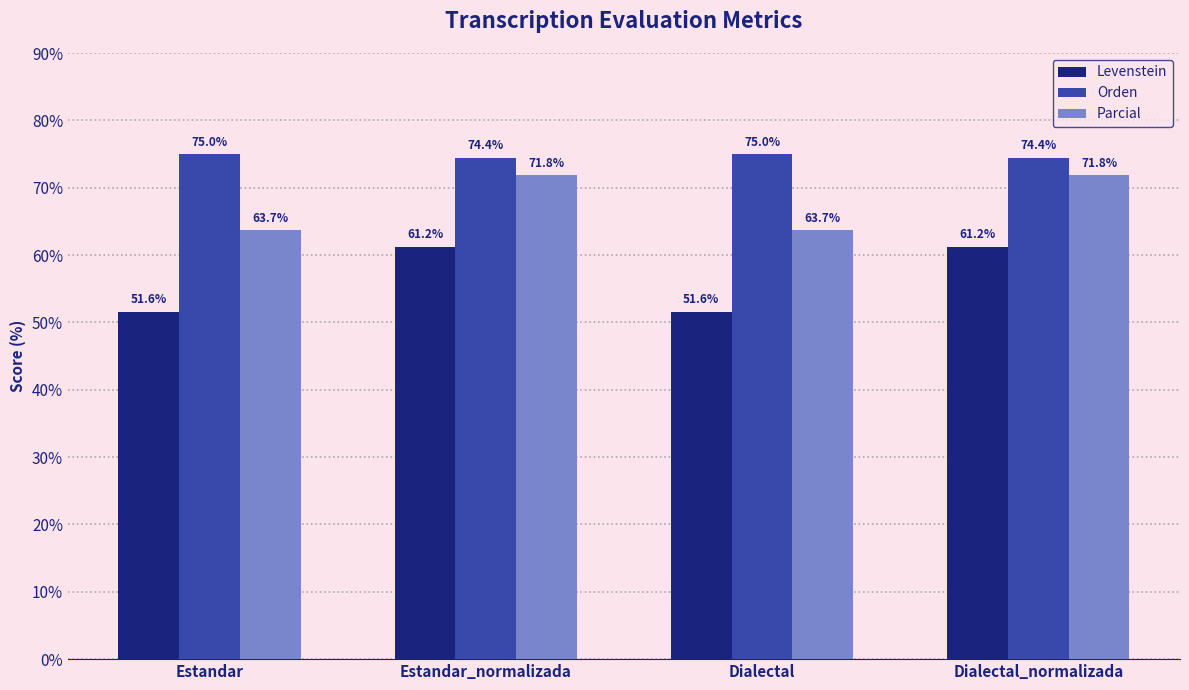

What is the greatest value displayed?

75.0